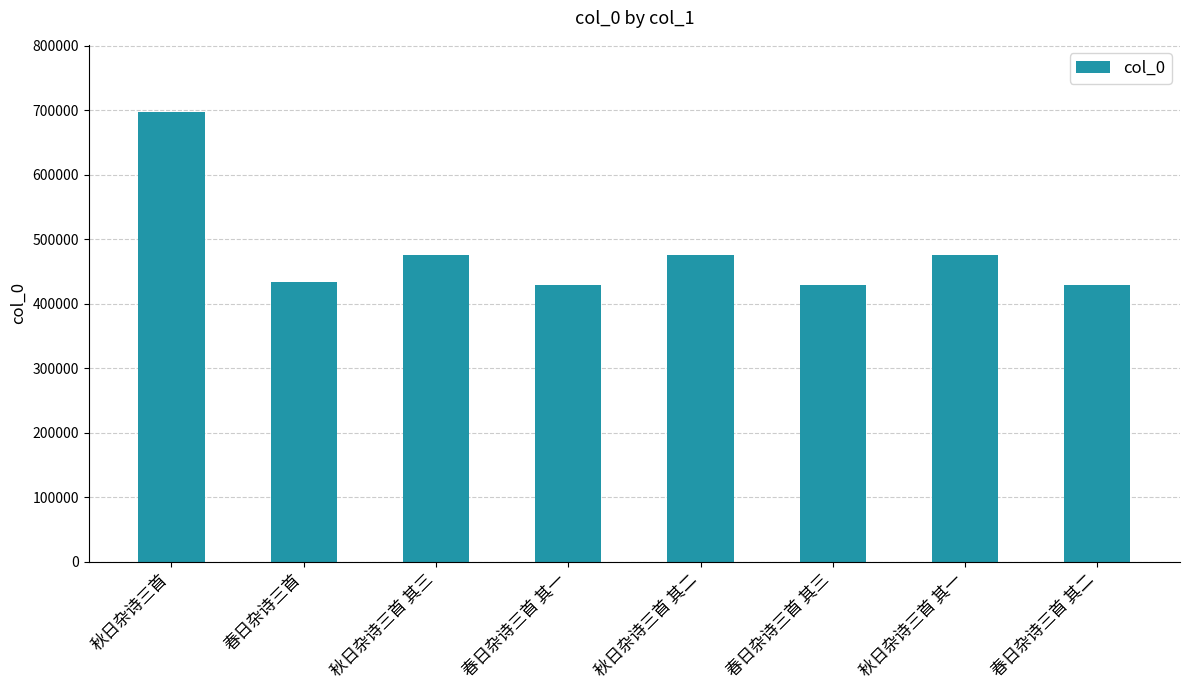

What is the change in value from 春日杂诗三首 其三 to 春日杂诗三首 其二?

-1